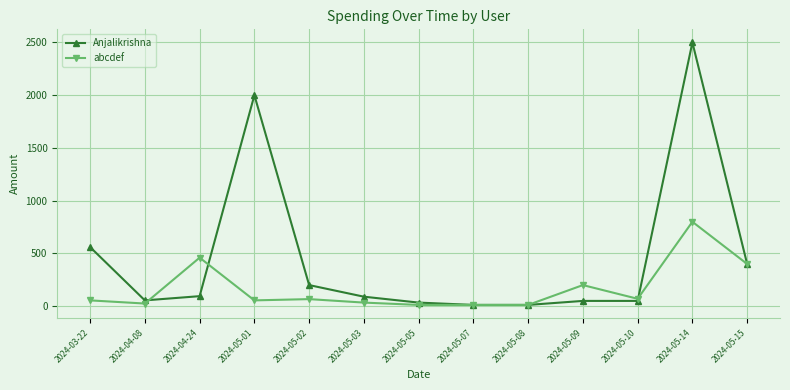

What is the greatest value displayed?

2500